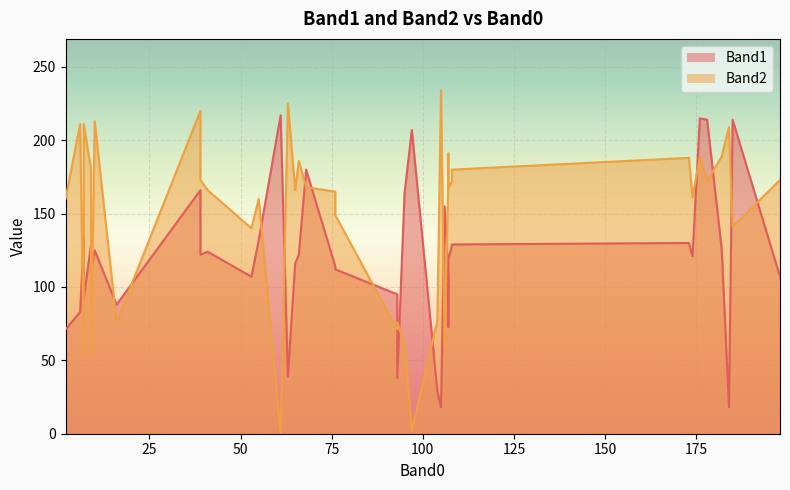

What is the label of the 37th point from the left?

39